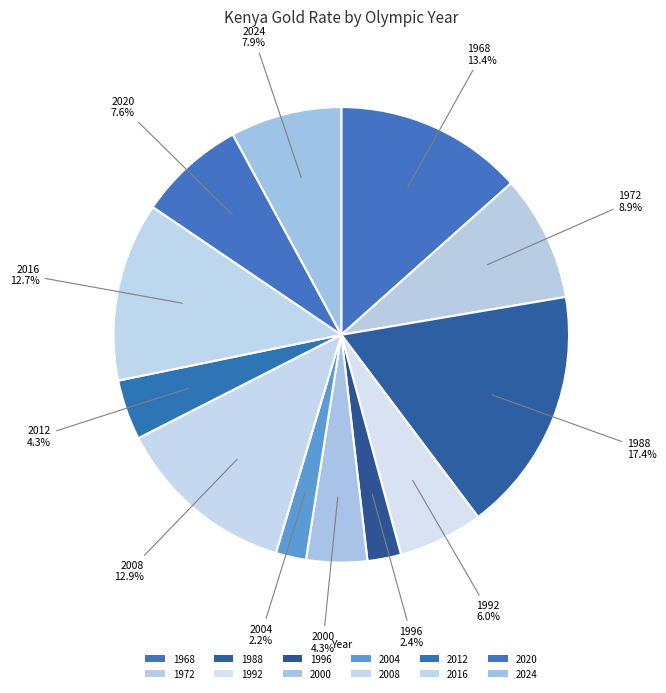

What percentage is NOT represented by 1992?

94.0%